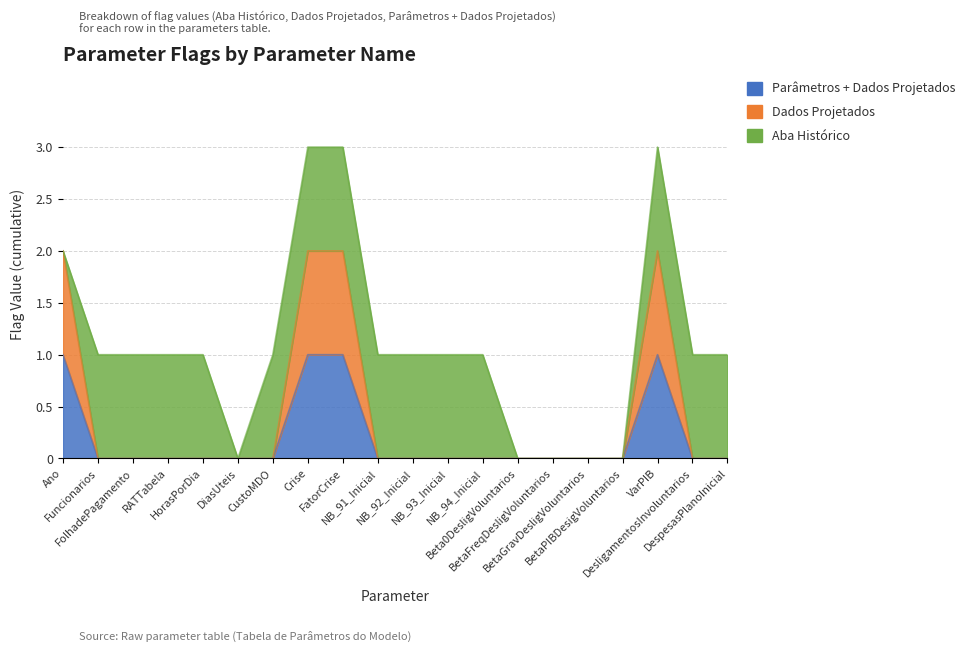

What position from the right is Funcionarios?

19